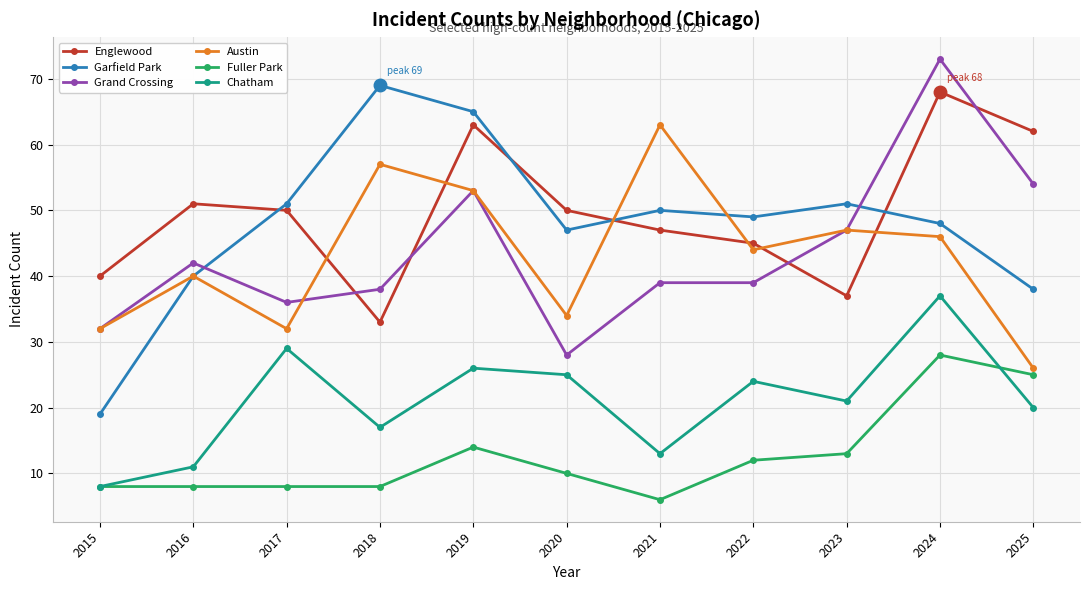

How many distinct data groups are displayed?

6